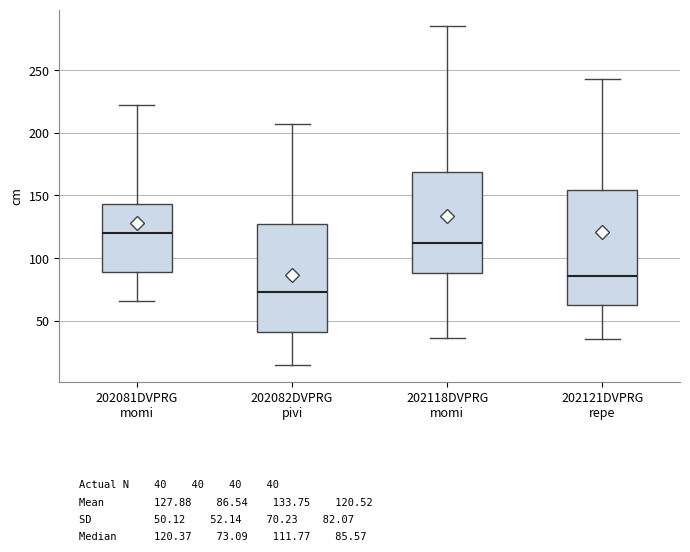

Reading left to right, read every box against the y-axis: the position of its median line, the range the box covers, and the ends of its whiskers. The values are not printed on the chart, so give them approximately, as read against the axis.

202081DVPRG momi: median 120, box 90 to 145, whiskers 65 to 220
202082DVPRG pivi: median 75, box 40 to 130, whiskers 15 to 205
202118DVPRG momi: median 110, box 90 to 170, whiskers 35 to 285
202121DVPRG repe: median 85, box 65 to 155, whiskers 35 to 245